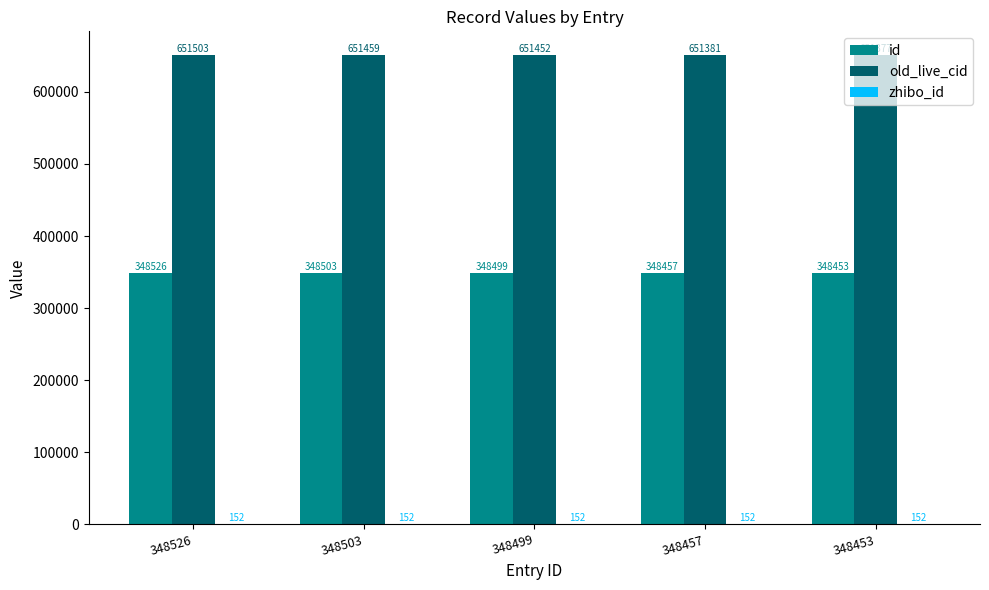

Which label corresponds to the largest value in the chart?

348526